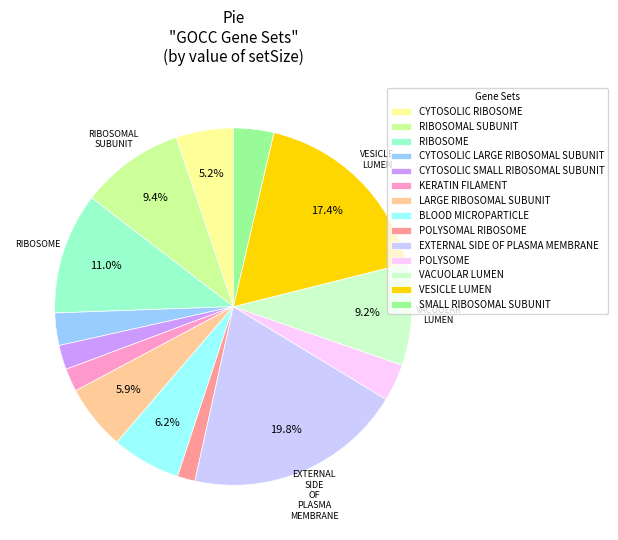

Count the number of slices in the pie.

14